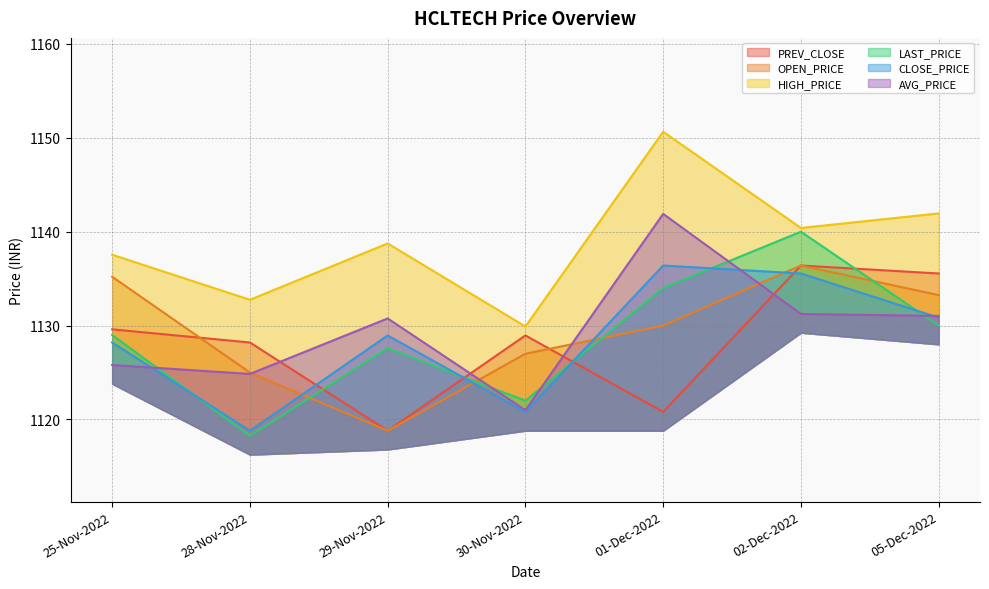

How many distinct data groups are displayed?

6